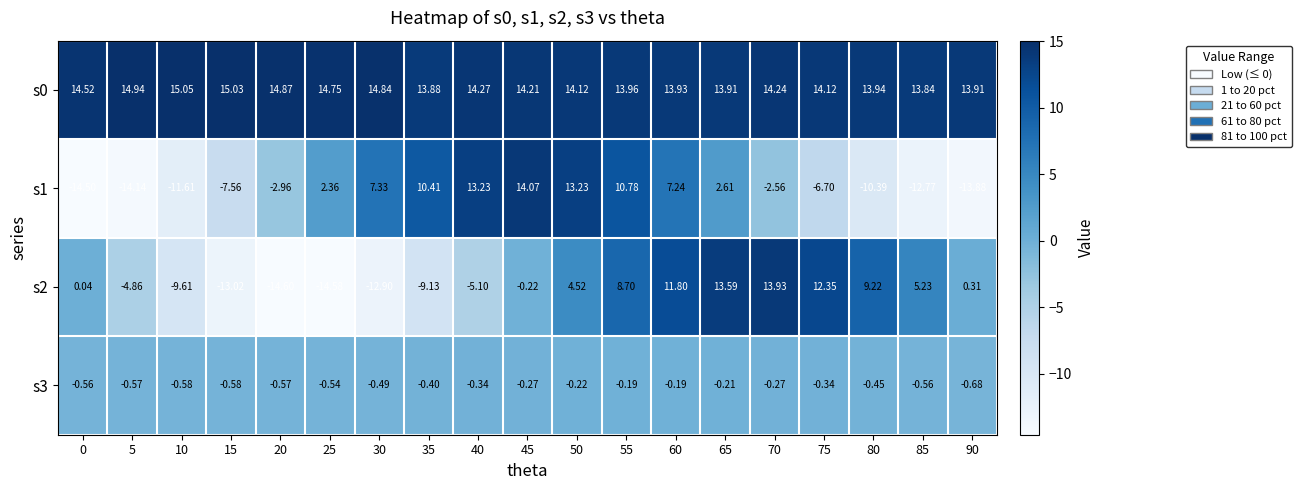

Which series has the largest total across all categories?

s0